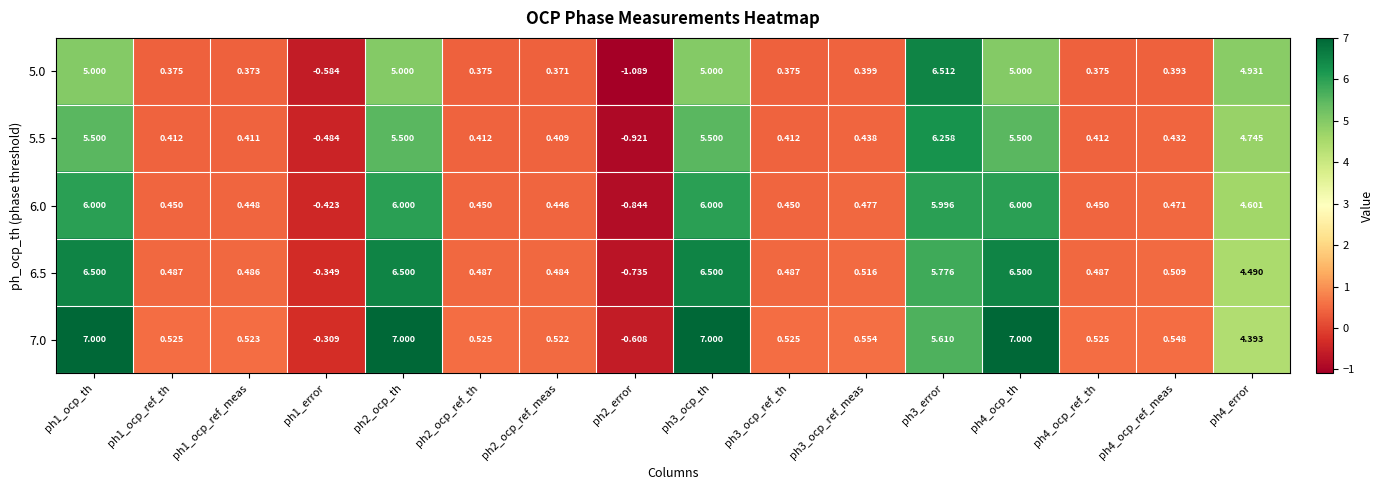

How many data points in 7.0 are above 0?

14